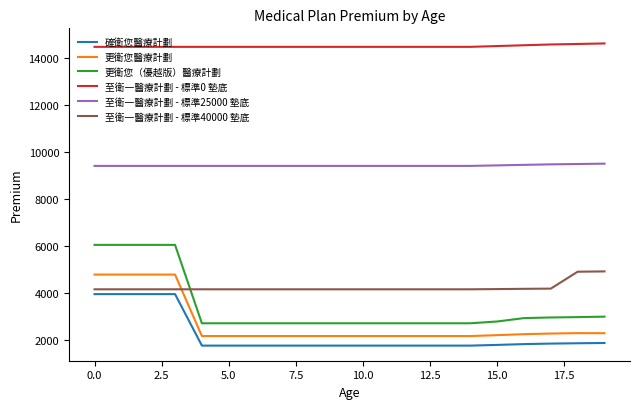

What is the maximum value shown in the chart?

14610